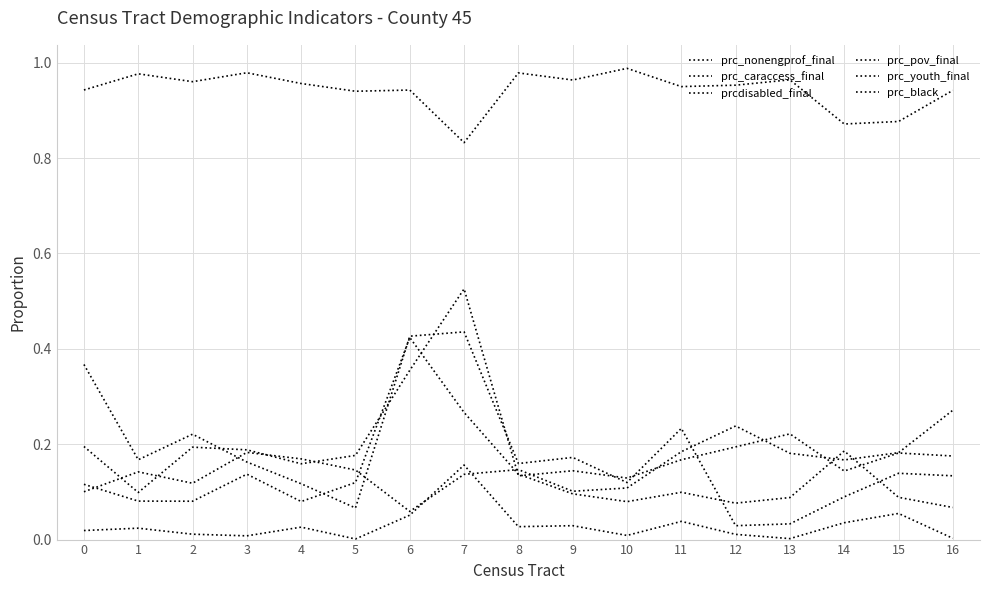

How many lines are shown in the chart?

6